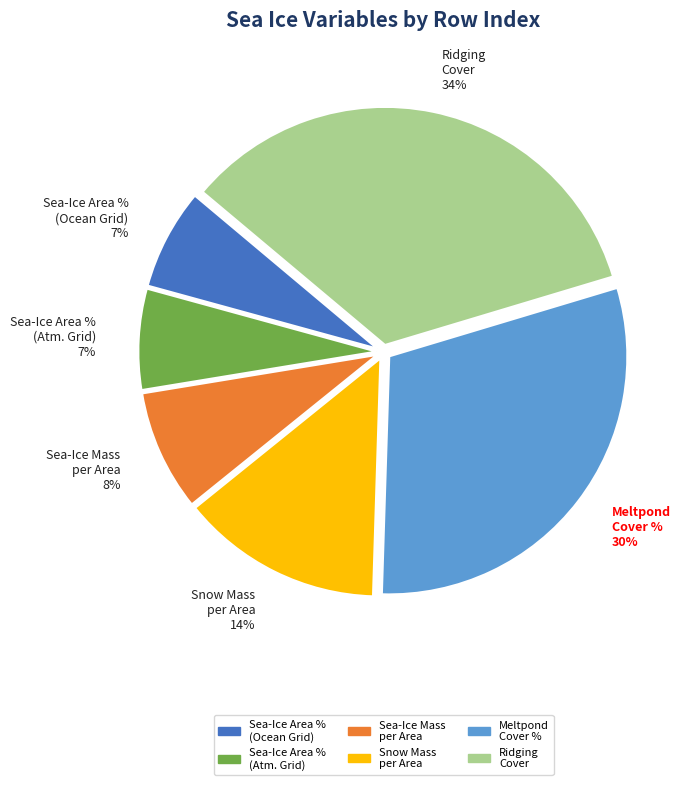

What is the largest slice in the pie chart?

Ridging Cover 34%